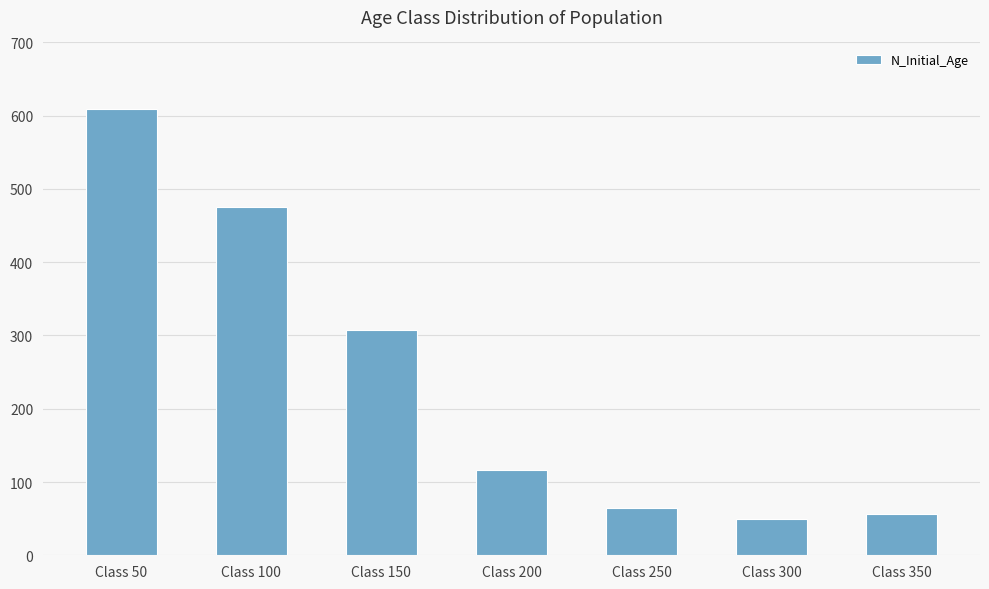

Which label corresponds to the smallest value in the chart?

Class 300